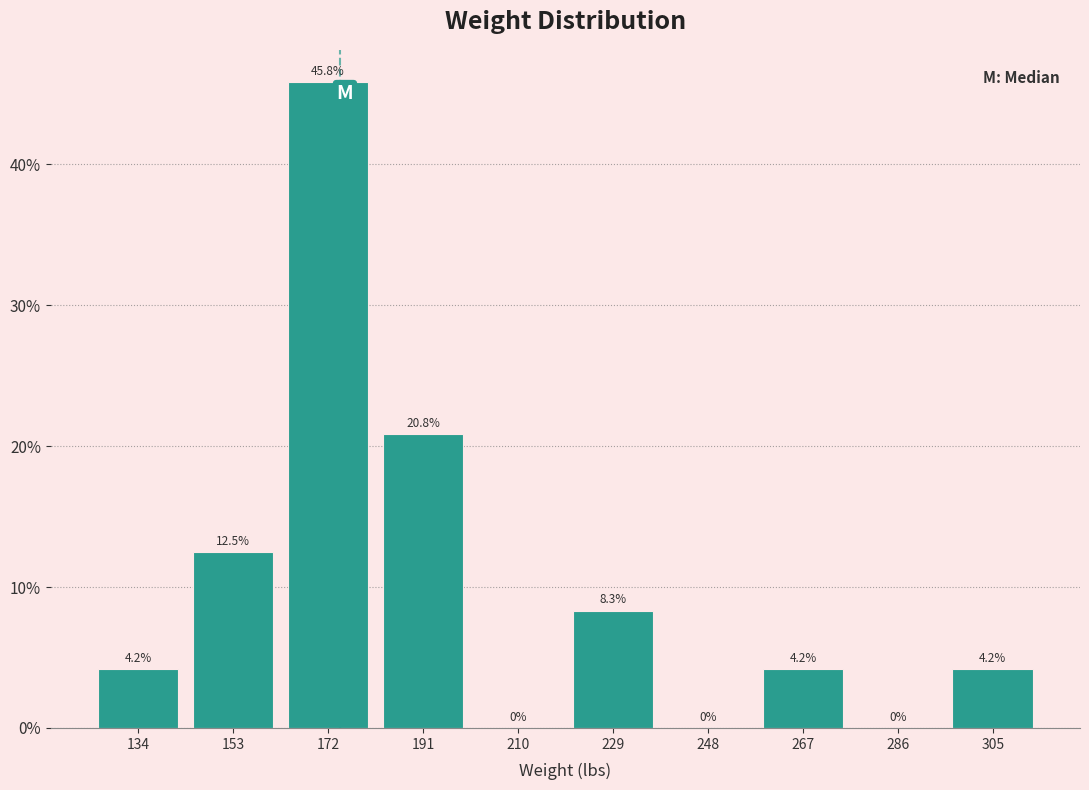

How tall is the bar that spans 258 to 277 on the x-axis? The bar edges are not printed on the chart, so give them approximately, as read against the axis.

4.2